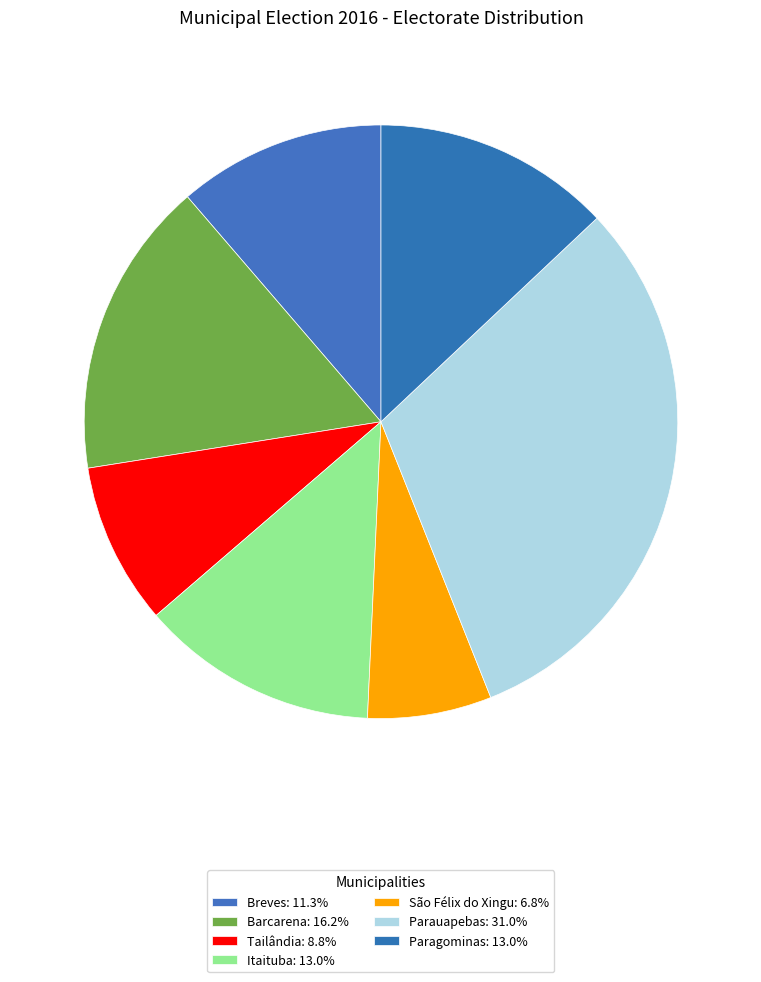

What is the largest slice in the pie chart?

Parauapebas